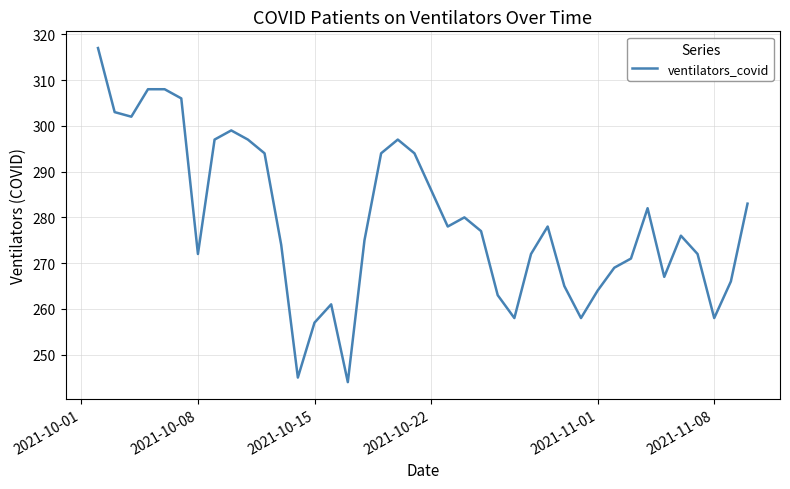

What is the smallest value displayed?

244